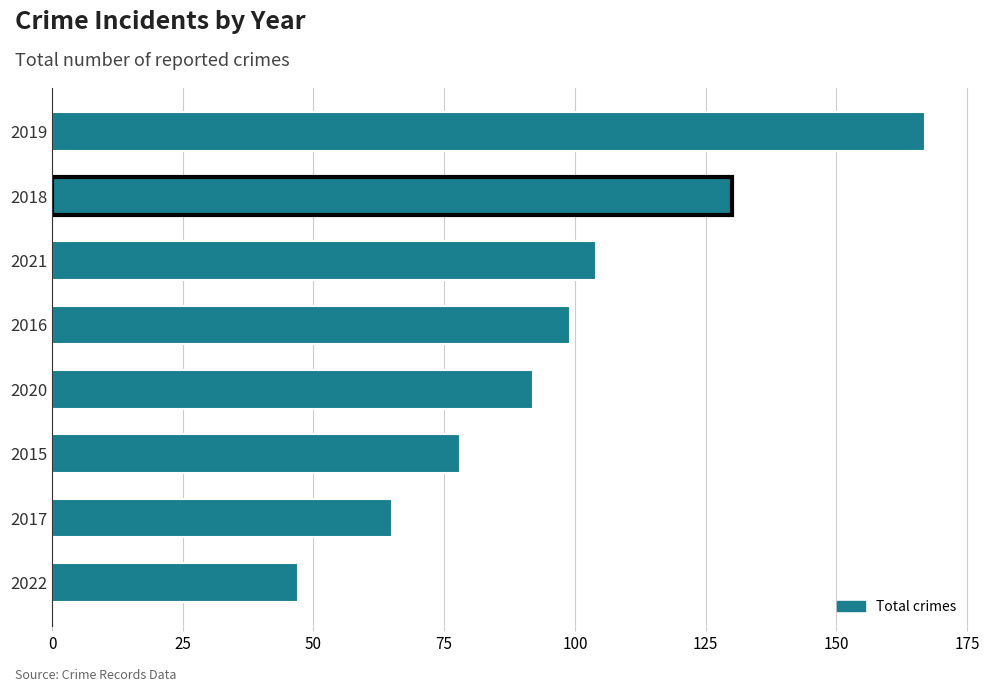

What is the difference between the second highest and minimum values?

83